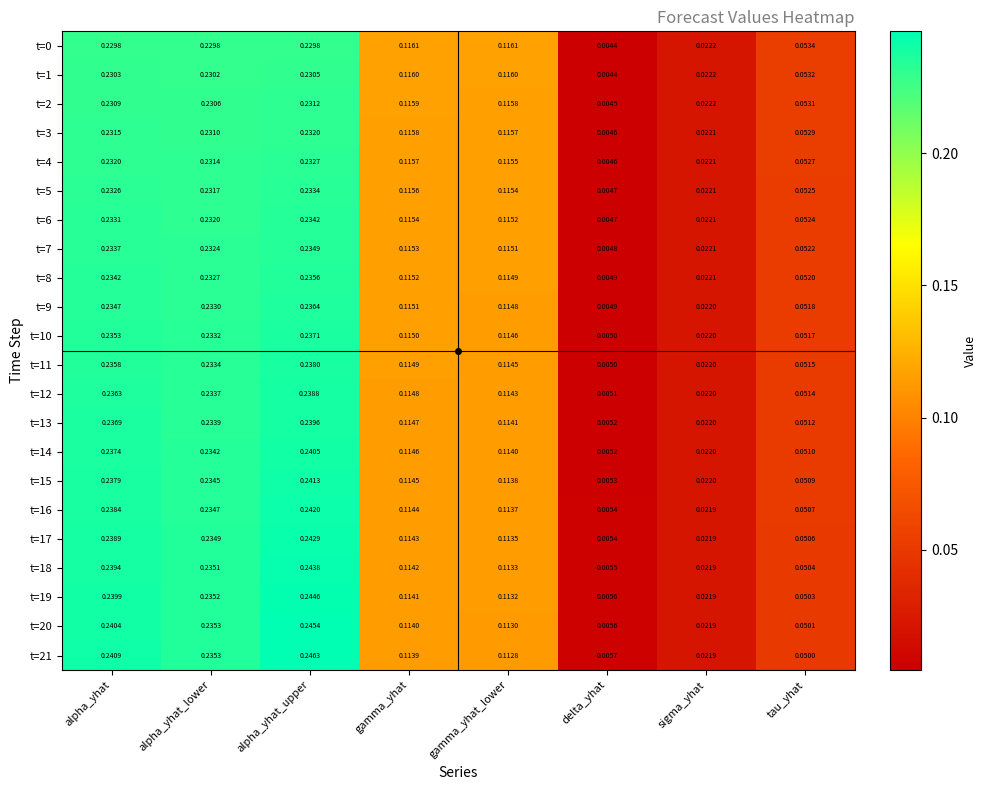

At which category is the sum across all series the highest?

alpha_yhat_upper